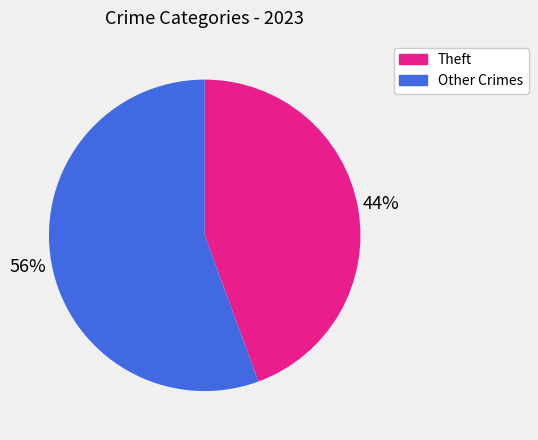

How many slices are in this pie chart?

2